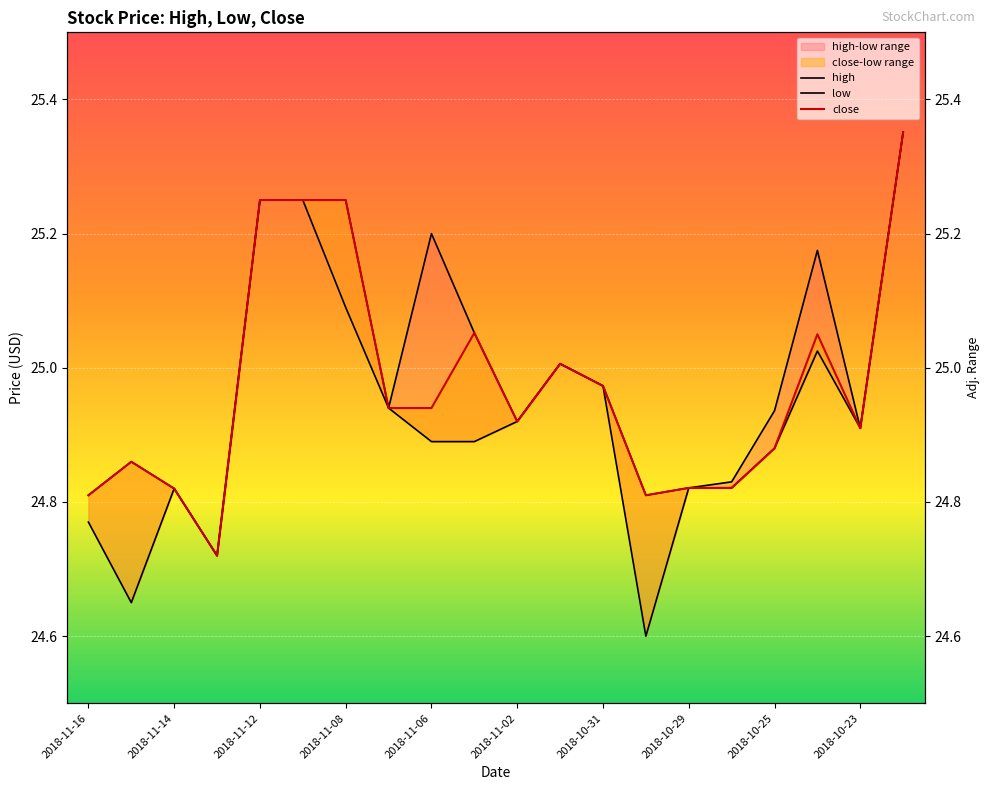

The close series shows 42.2 at 2018-11-05. True or false?

False